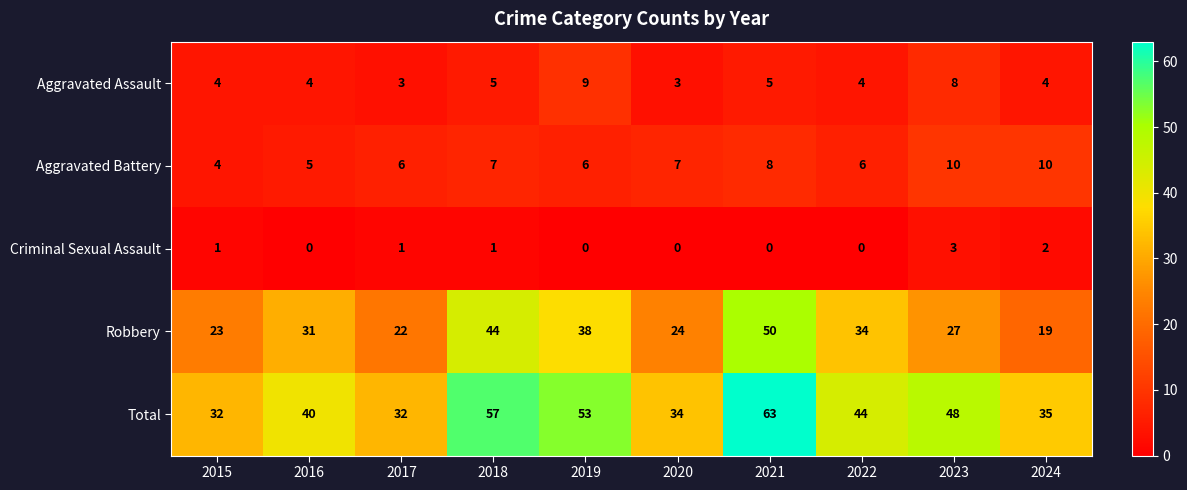

What is the difference between the maximum and minimum values in the Robbery series?

31